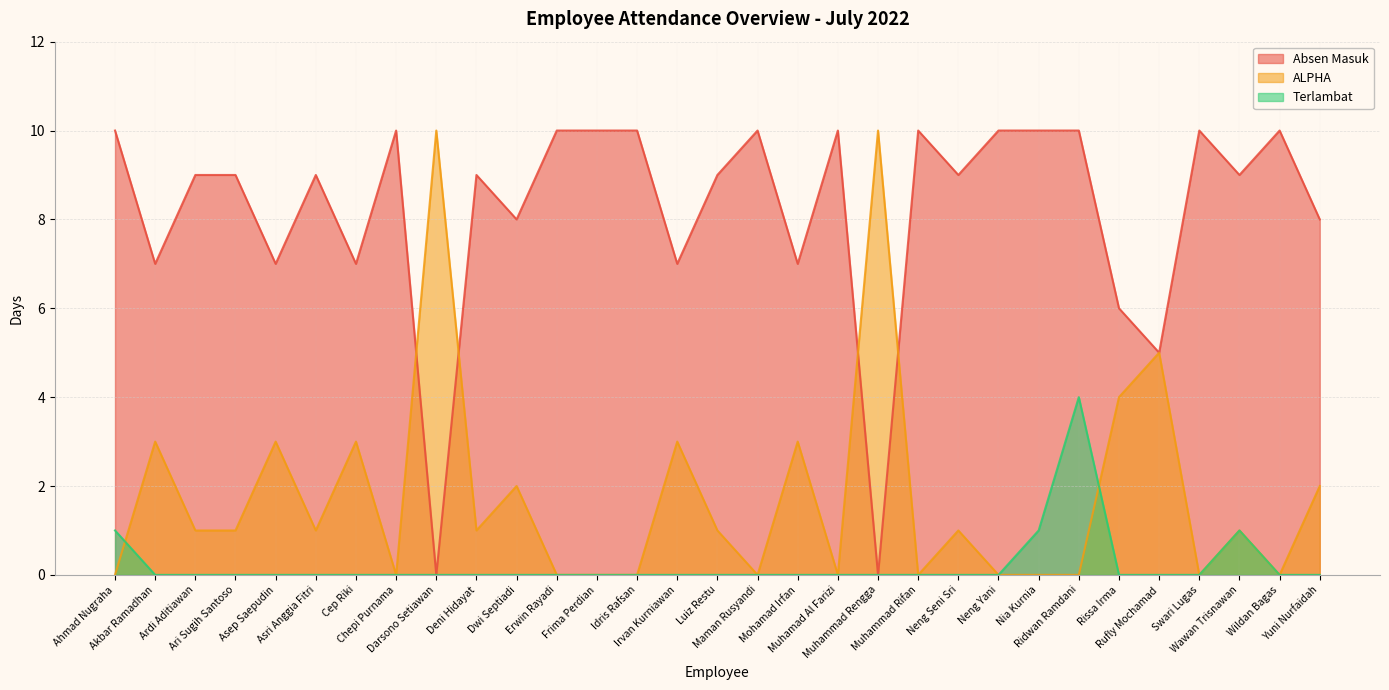

How many Absen Masuk values are between 7 and 10?

27